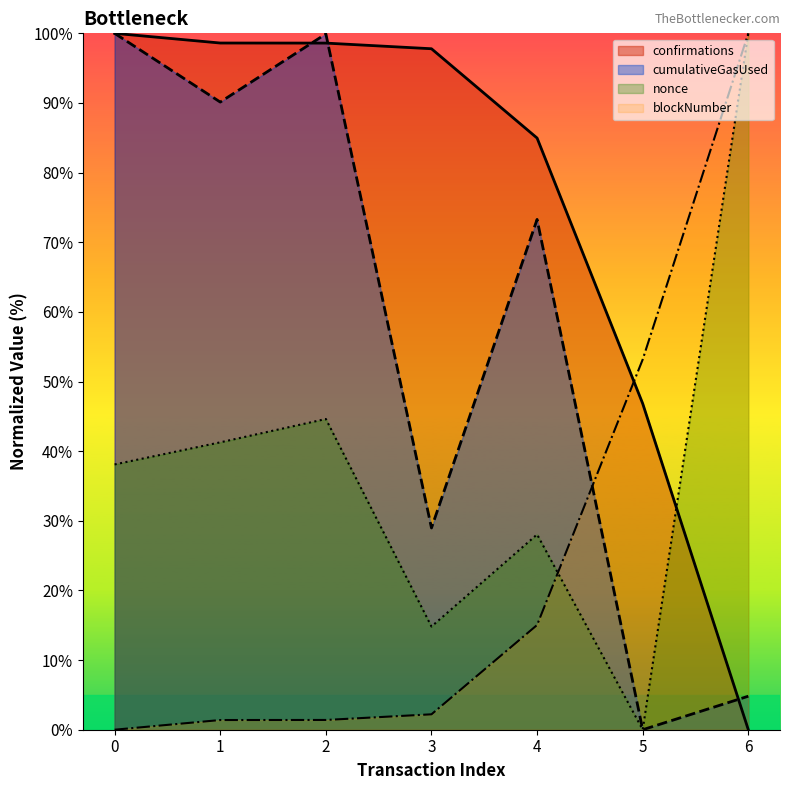

The nonce series shows 28.0 at 4. True or false?

True